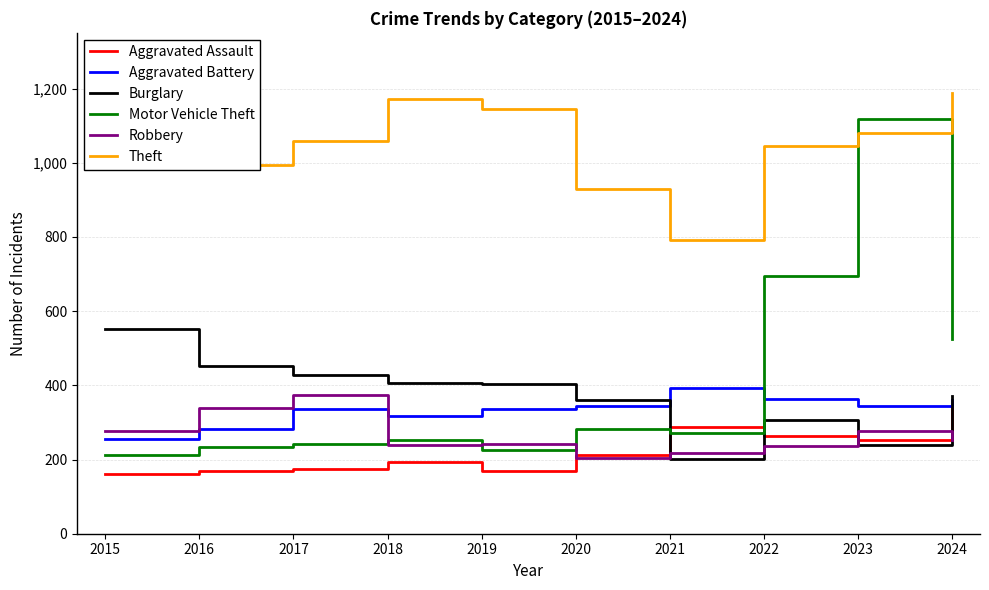

What is the difference between the maximum and minimum values in the Aggravated Assault series?

179